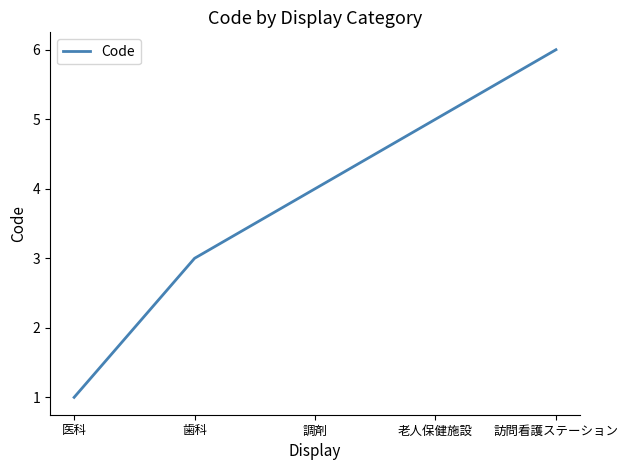

Reading left to right, extract all data points from this chart.

1	3	4	5	6